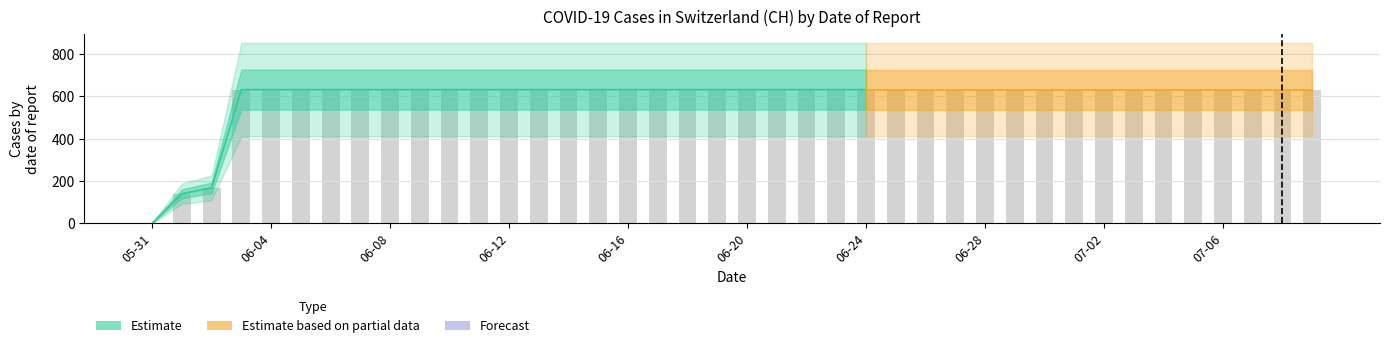

Are the bars grouped side by side (vs. stacked)?

No